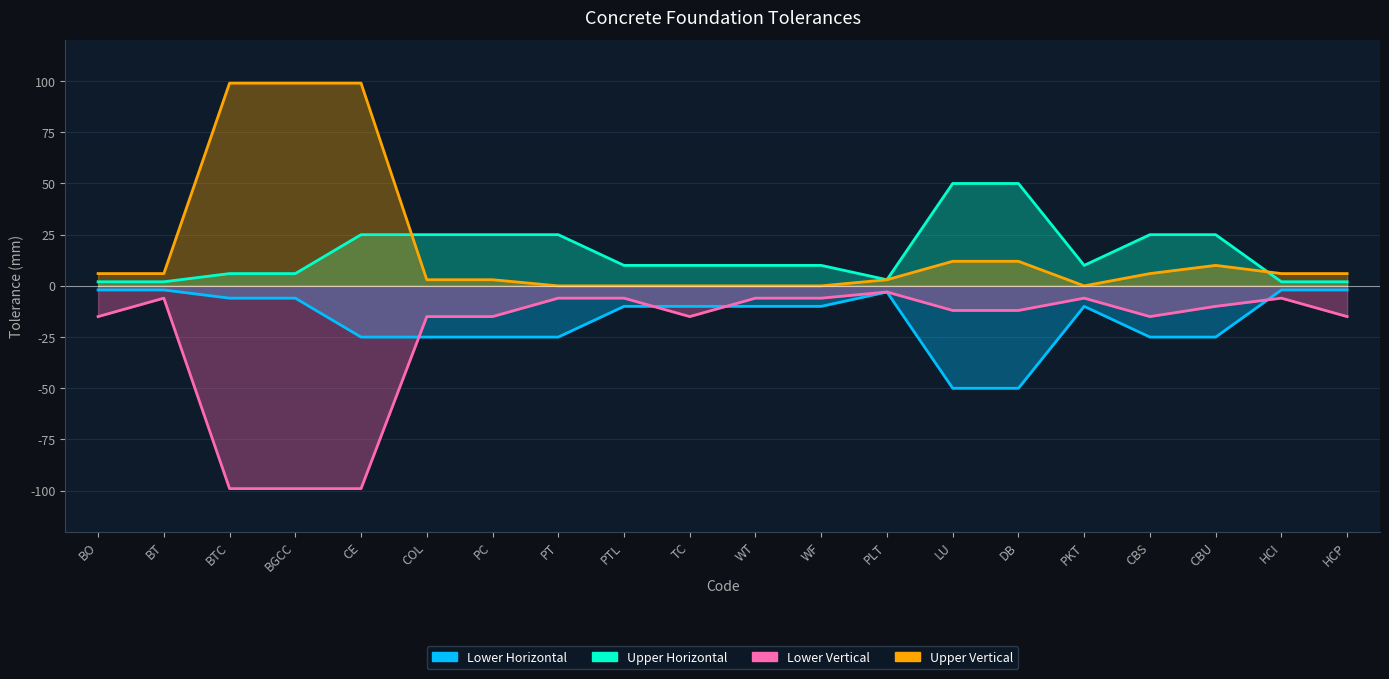

What is the label of the 4th point from the left?

BGCC